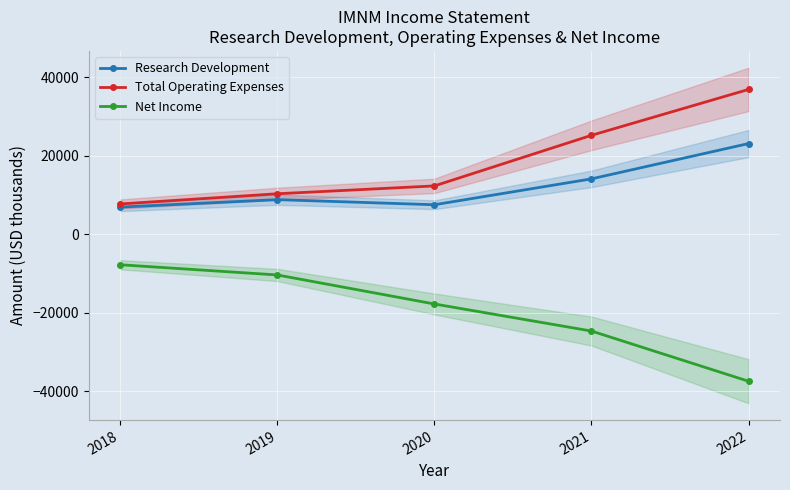

How many lines are shown in the chart?

3